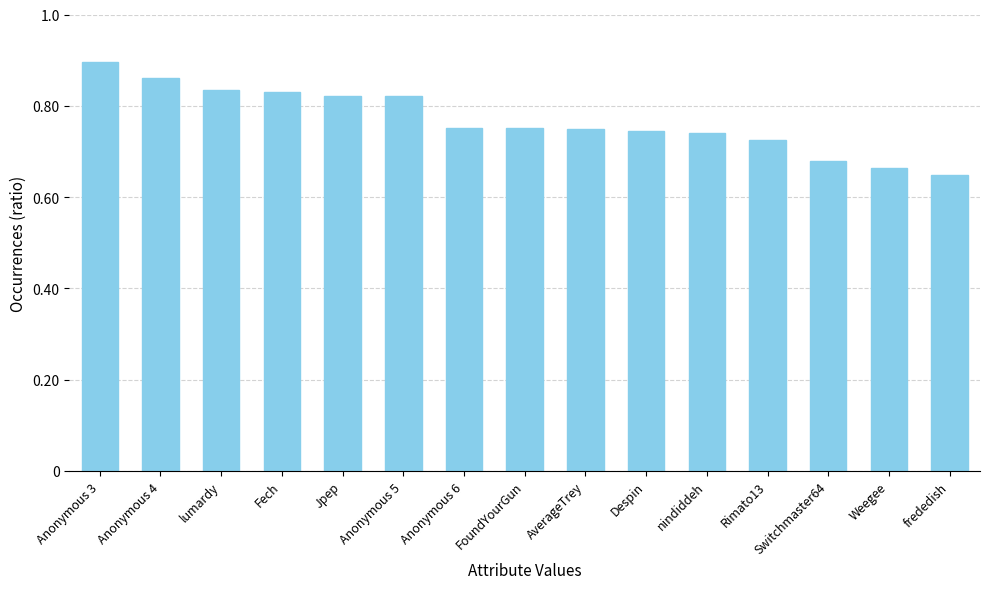

What is the sum of the values at Anonymous 4 and AverageTrey?

1.6